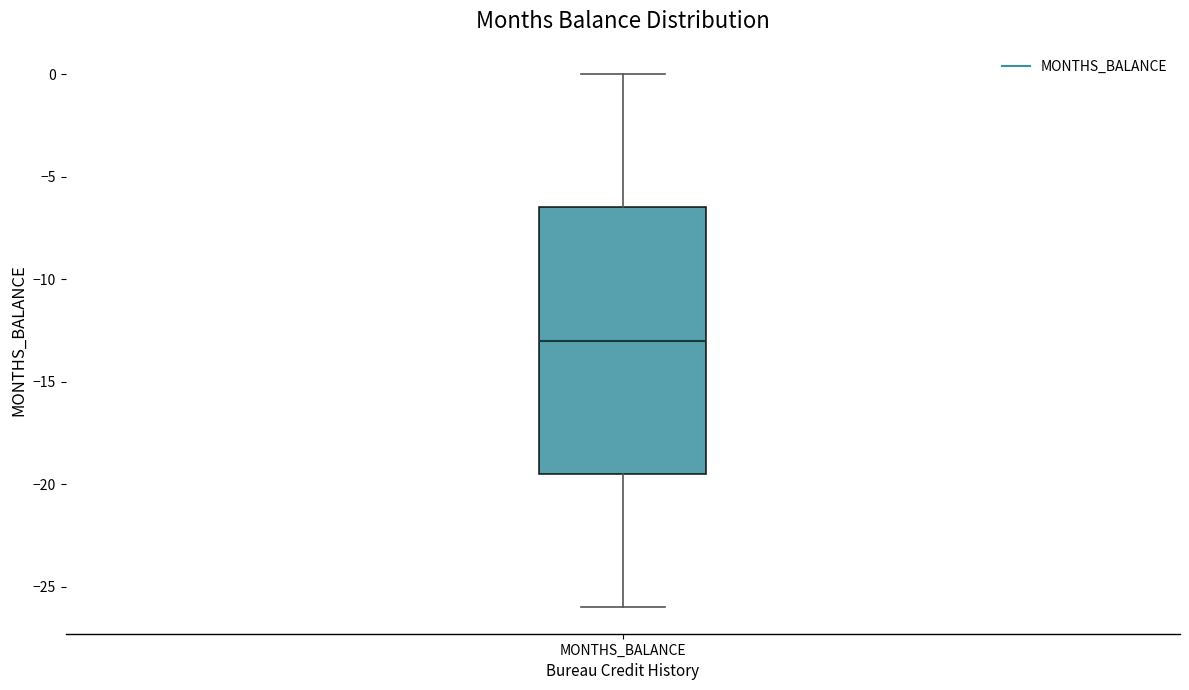

Read this box plot against the y-axis: the position of the median line, the range covered by the box, and the ends of both whiskers. The values are not printed on the chart, so give them approximately, as read against the axis.

median -13.0, box -19.5 to -6.5, whiskers -26.0 to 0.0